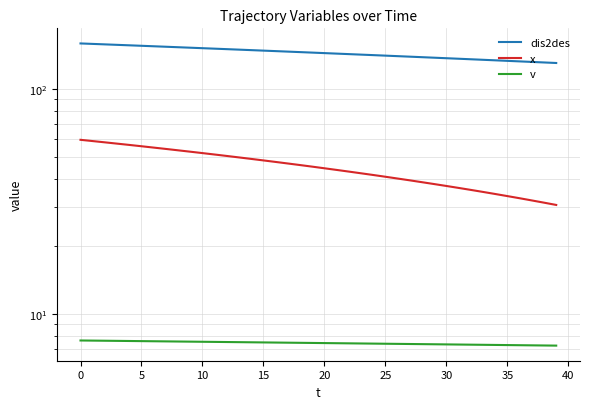

At which category does the chart reach its minimum across all series?

39